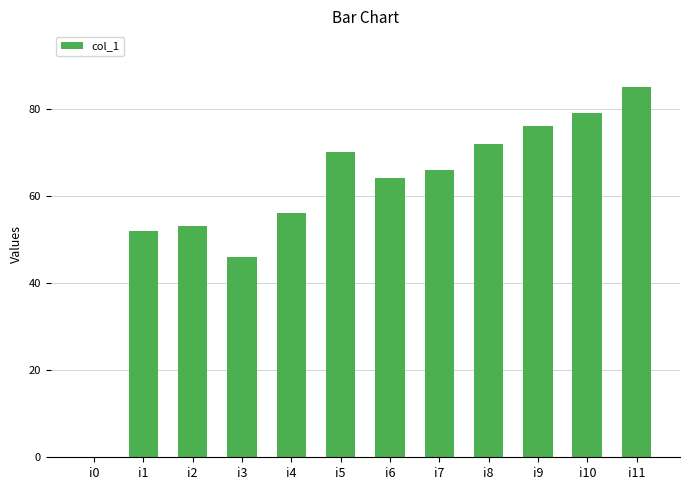

What value does the data have at i4, to the nearest 10?

60